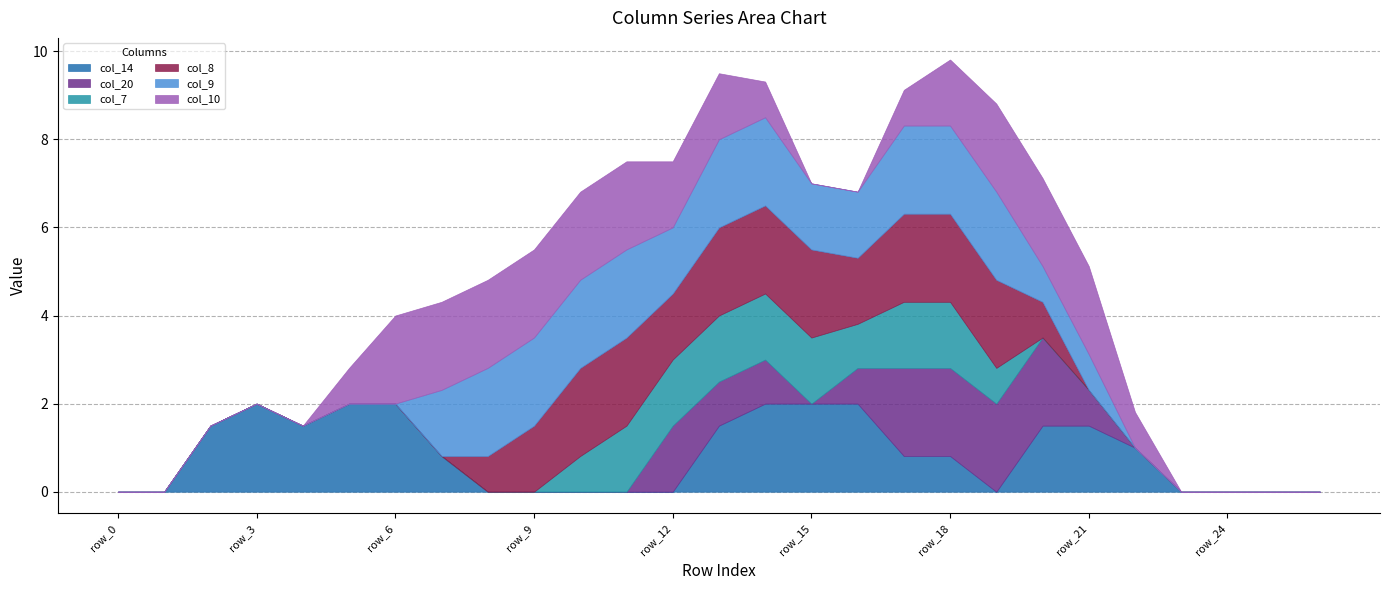

True or false: col_9 has more than 1 interior local peaks.

False